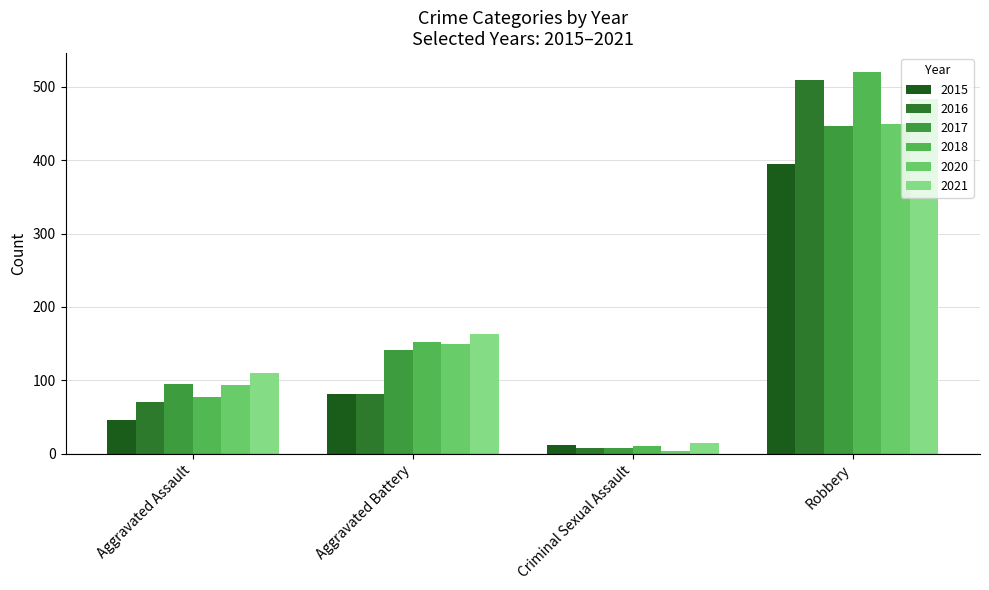

How many categories are shown in the chart?

4